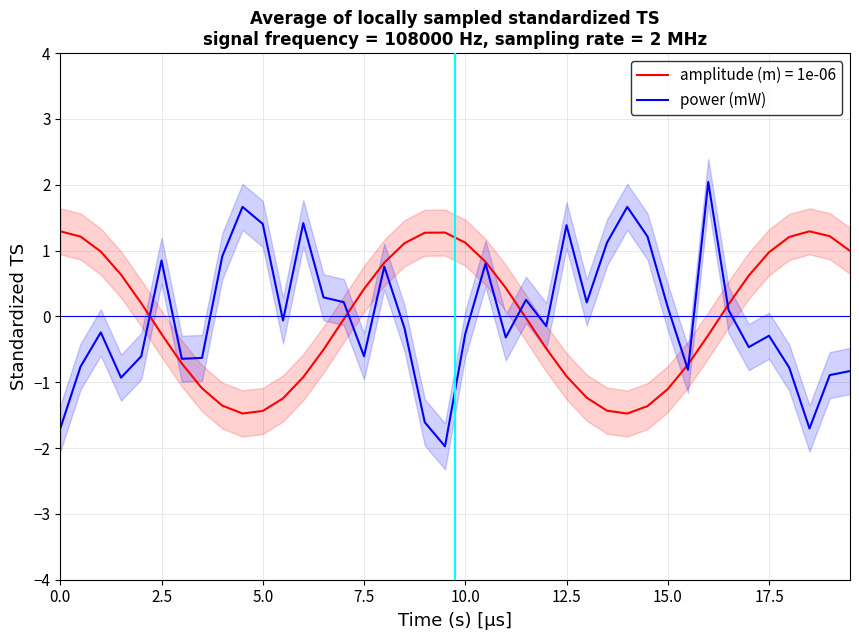

What is the lowest value of the amplitude (m) = 1e-06 series?

-1.5